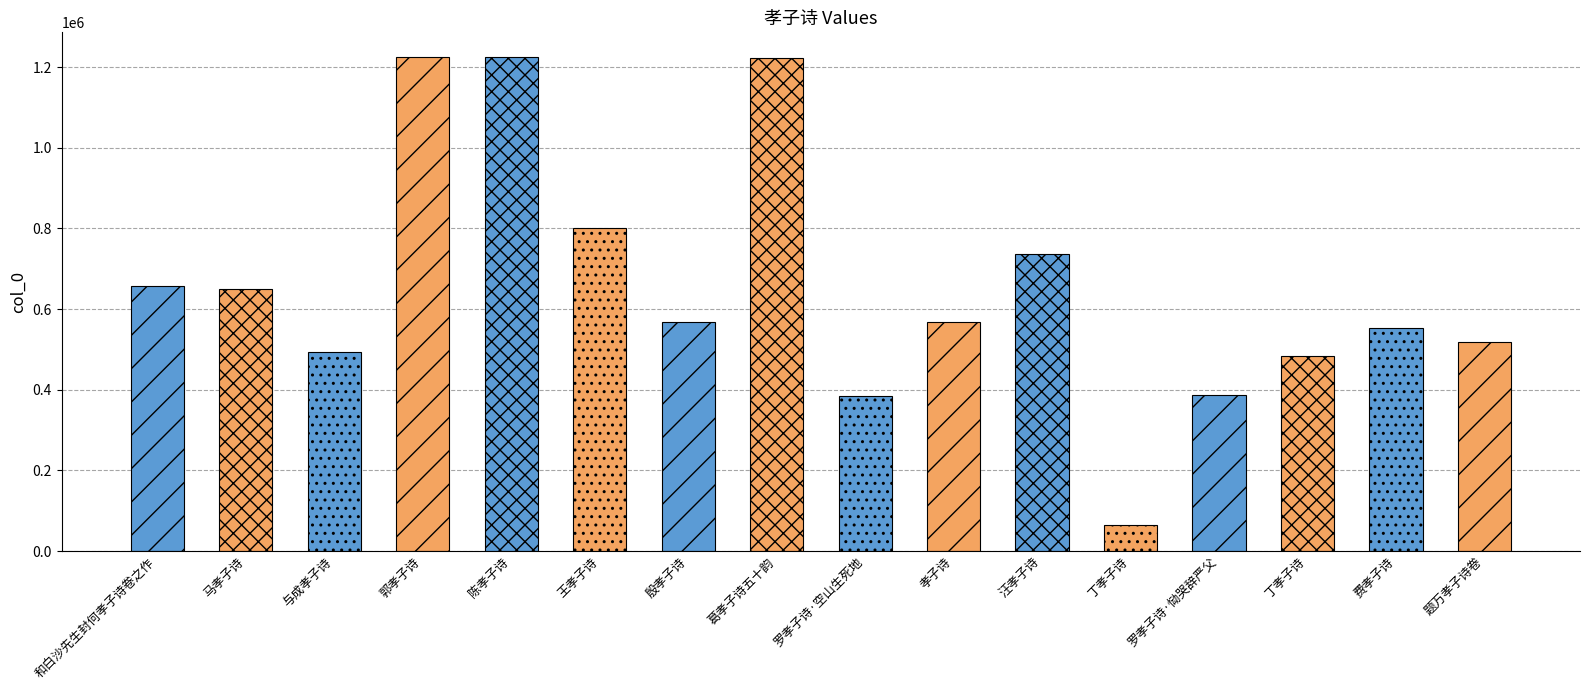

Where is the data nearest to the value 644741?

马孝子诗